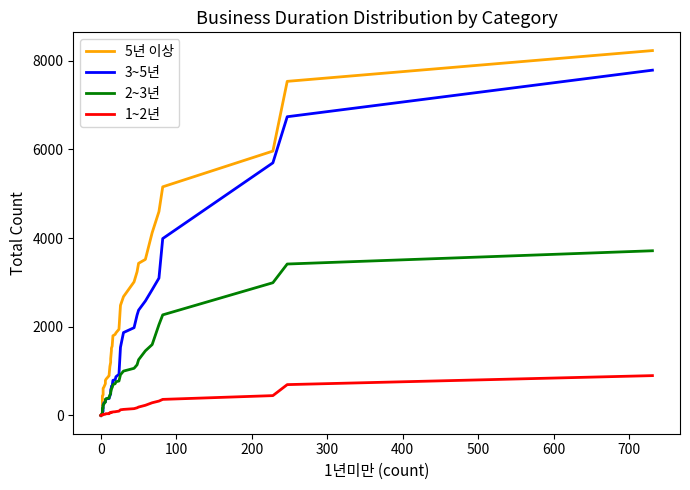

Rank the series by their maximum value, from highest to lowest.

5년 이상, 3~5년, 2~3년, 1~2년